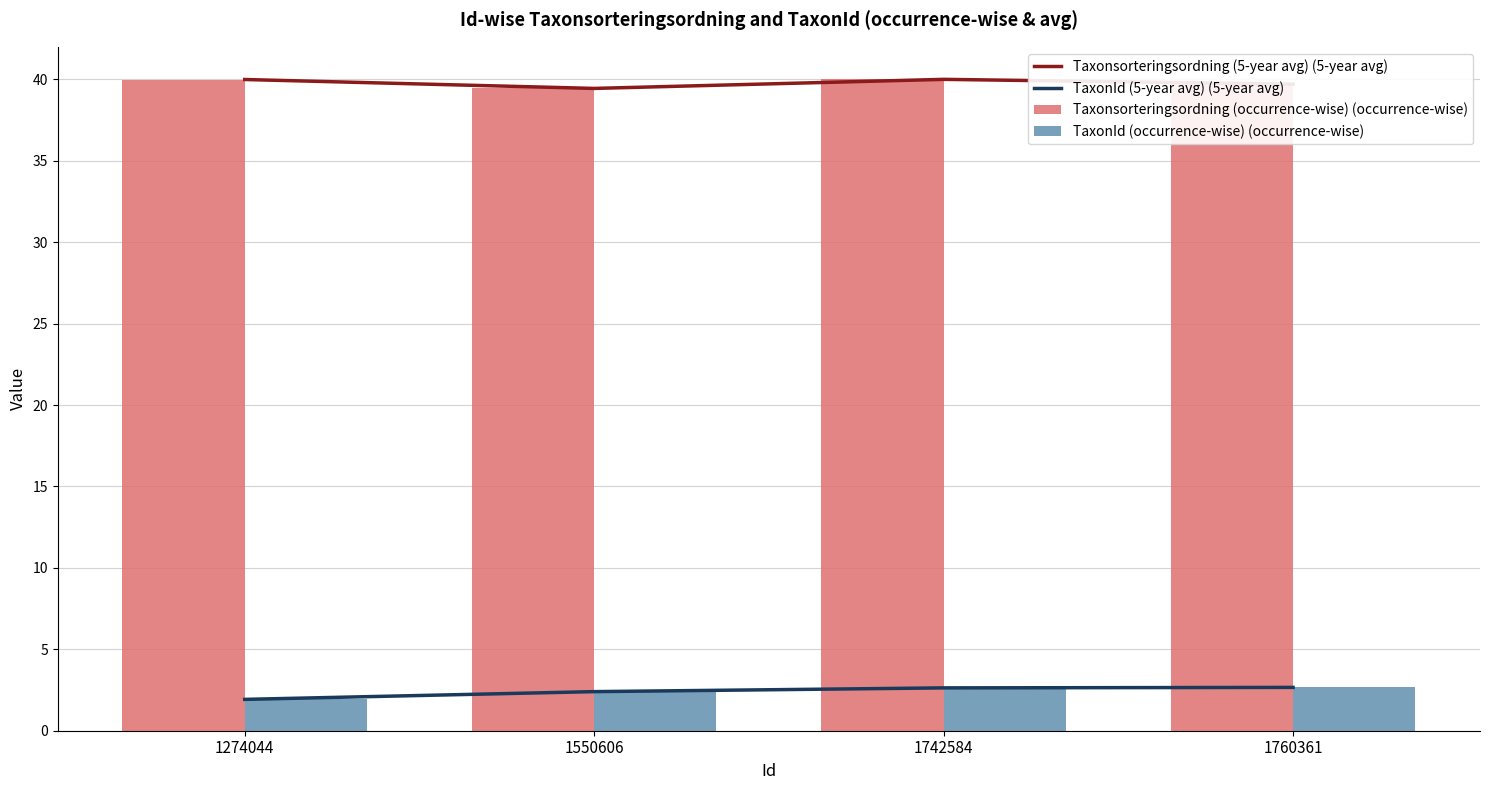

What is the minimum value shown in the chart?

1.9